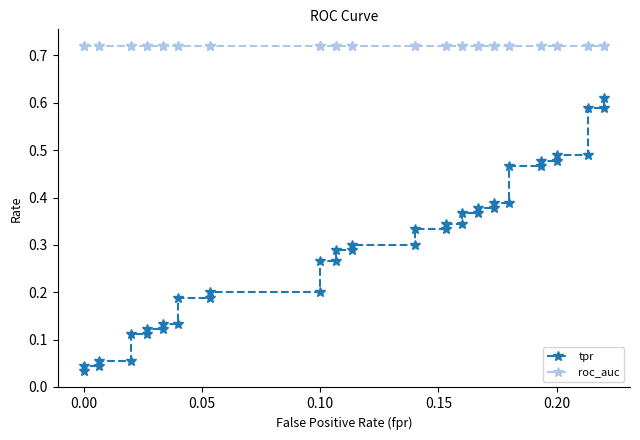

Which series changed the most between 0.10 and 0.20?

tpr